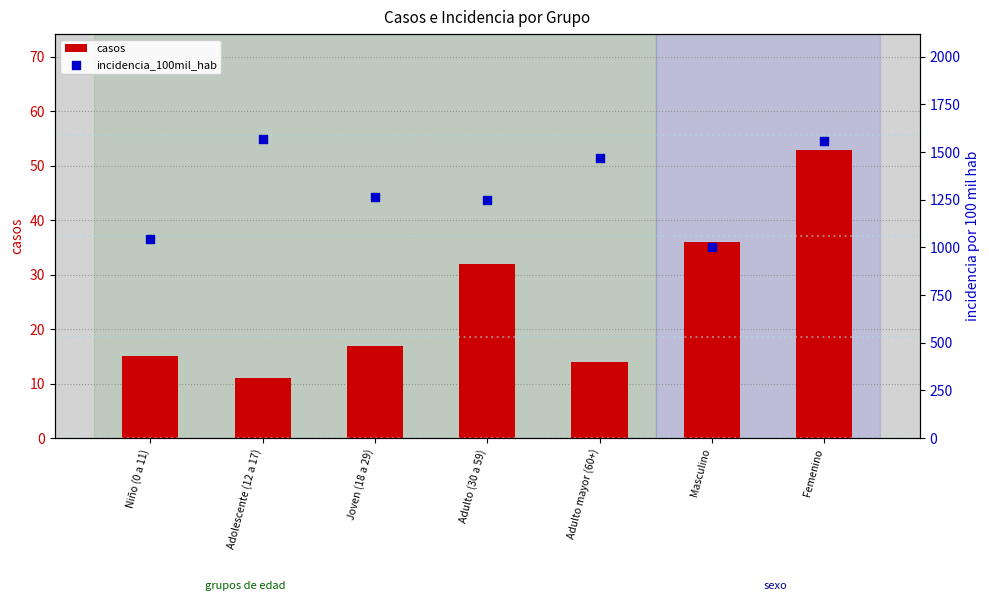

Which series has the largest total across all categories?

incidencia_100mil_hab